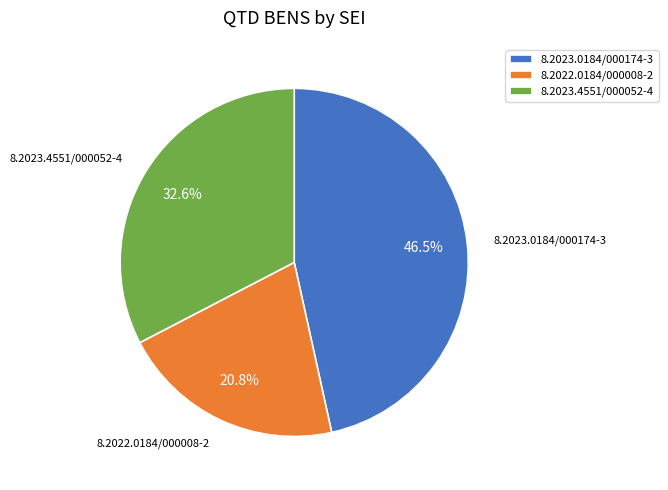

Between 8.2023.4551/000052-4 and 8.2023.0184/000174-3, which is larger?

8.2023.0184/000174-3